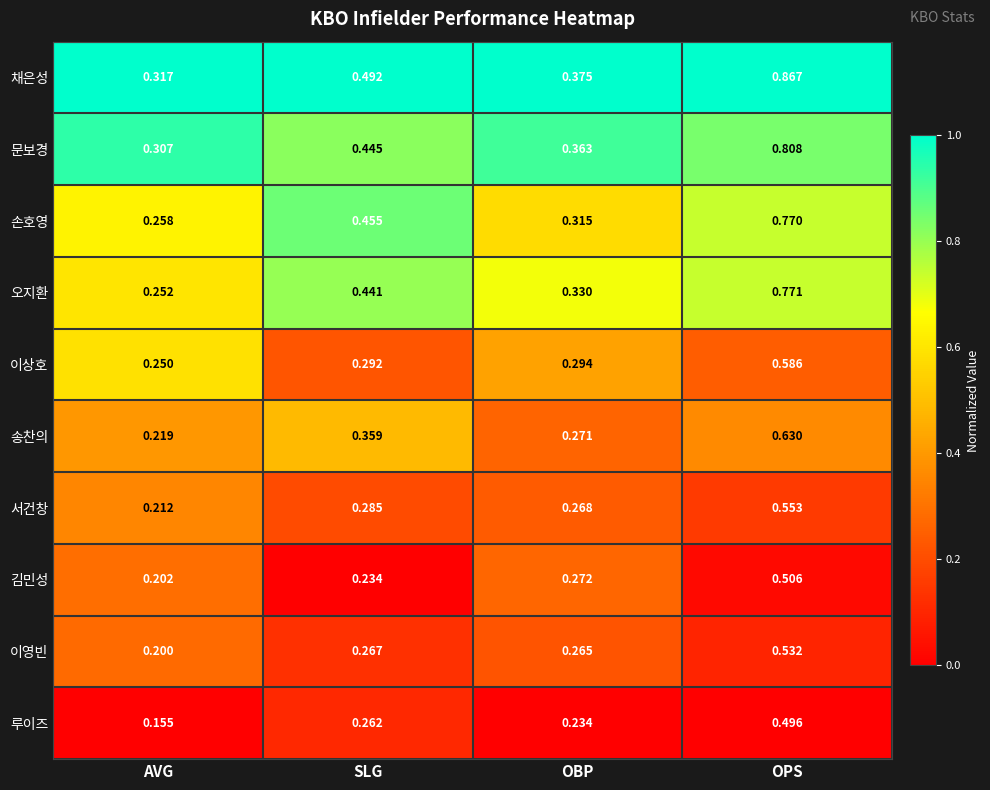

Which category has the highest value across all series?

OPS